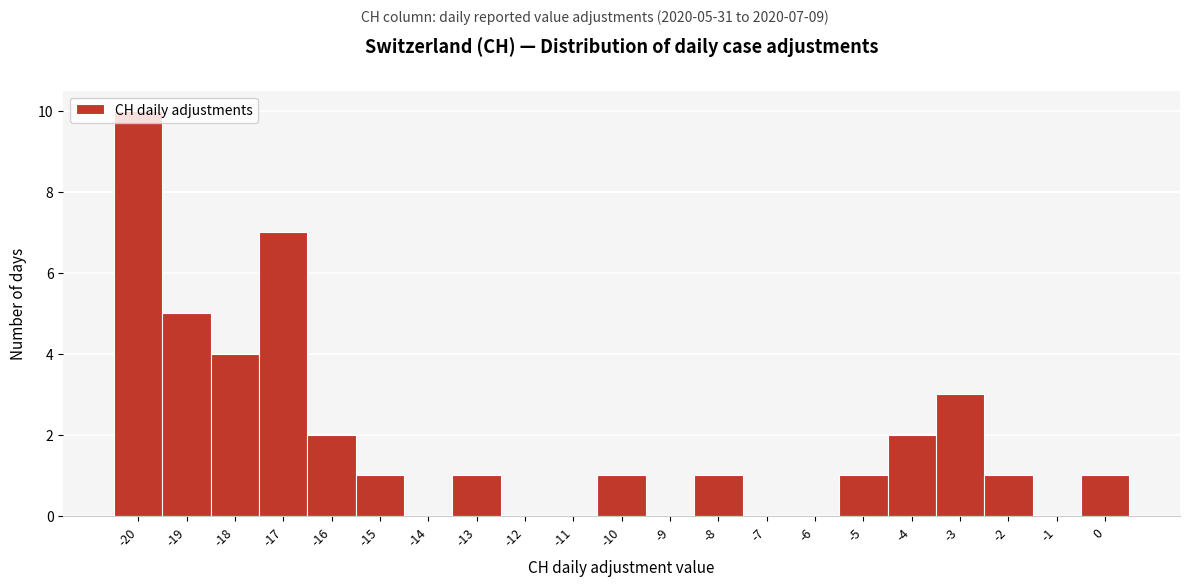

Over which range of the x-axis is the bar tallest?

-20.5 to -19.5